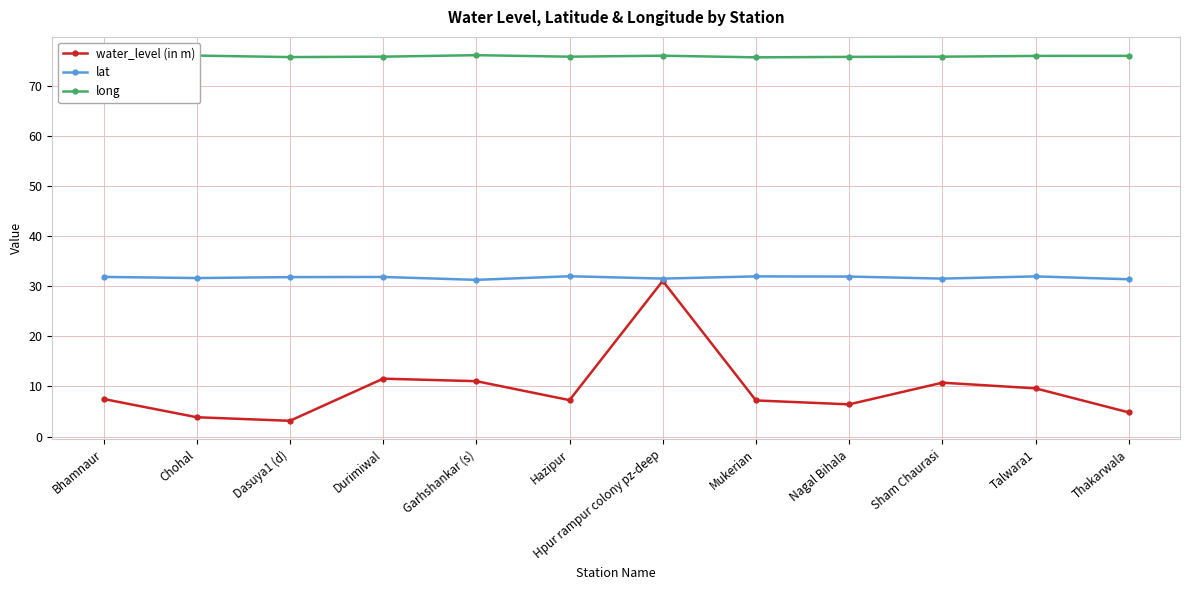

What is the lowest value of the long series?

75.6